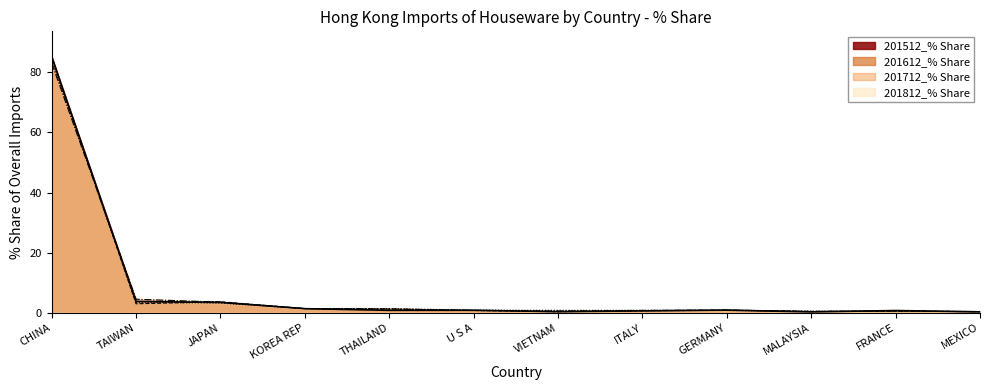

At CHINA, list the series in order from largest to smallest.

201612_% Share, 201512_% Share, 201812_% Share, 201712_% Share